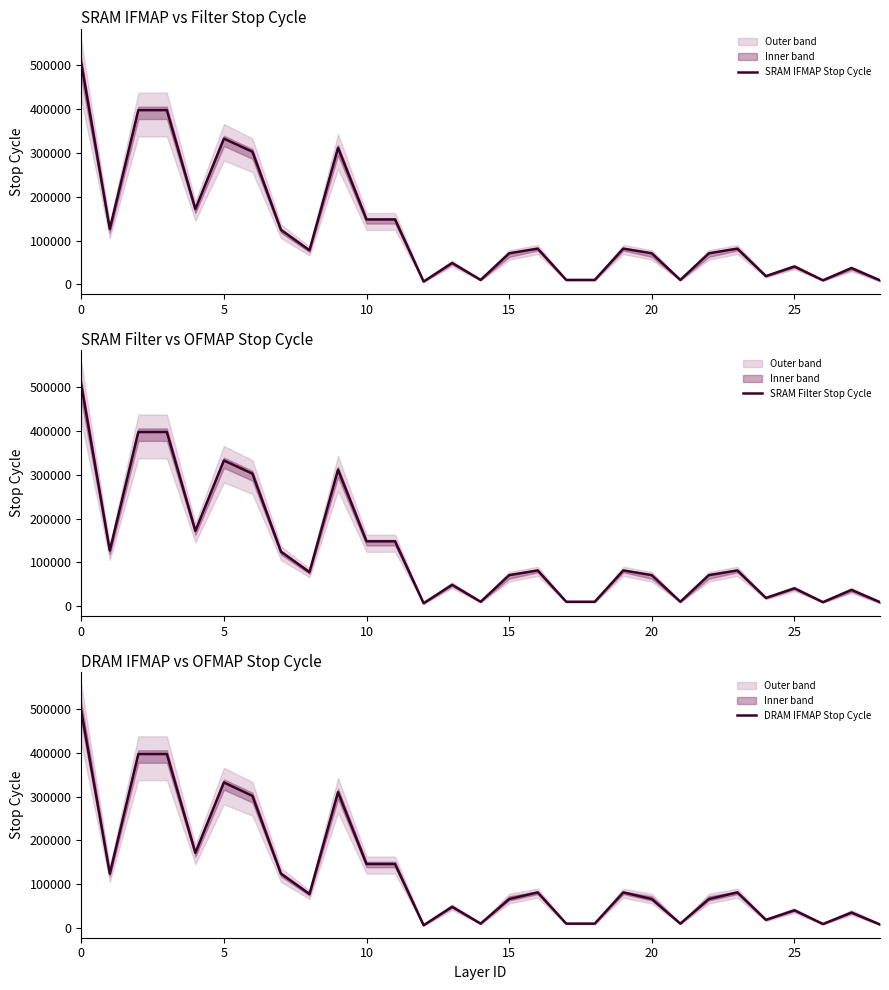

How many values in the SRAM Filter Stop Cycle series are below 77832?

14